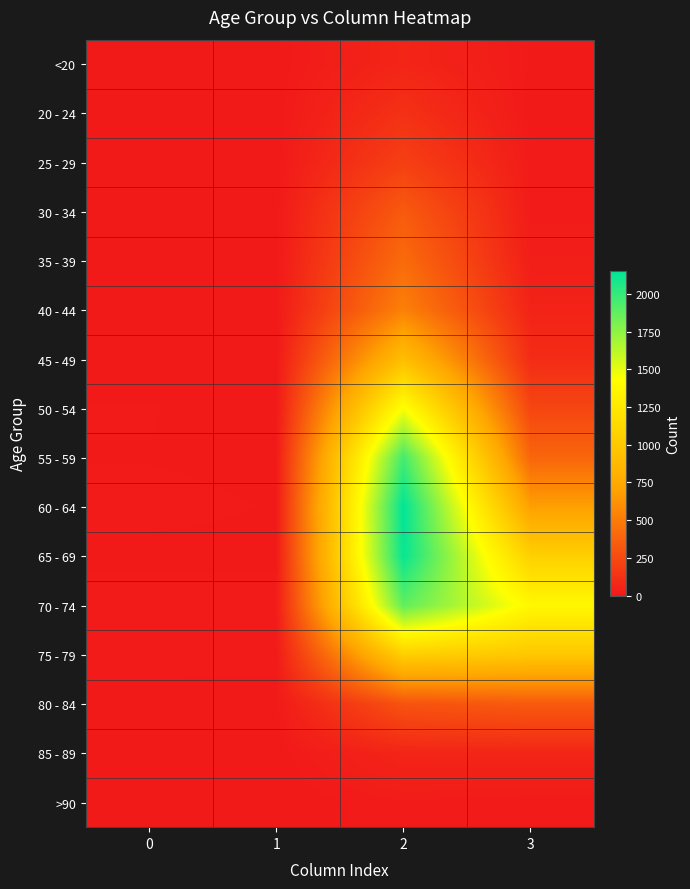

Reading left to right, transcribe all the data shown in this chart.

<20: 0=0	1=1	2=62	3=7
20 - 24: 0=1	1=0	2=121	3=2
25 - 29: 0=0	1=0	2=196	3=13
30 - 34: 0=0	1=2	2=333	3=14
35 - 39: 0=2	1=1	2=420	3=26
40 - 44: 0=0	1=1	2=530	3=53
45 - 49: 0=2	1=1	2=915	3=97
50 - 54: 0=9	1=3	2=1450	3=227
55 - 59: 0=8	1=6	2=1965	3=392
60 - 64: 0=11	1=8	2=2151	3=689
65 - 69: 0=6	1=6	2=2130	3=1057
70 - 74: 0=13	1=14	2=1882	3=1381
75 - 79: 0=10	1=12	2=1053	3=993
80 - 84: 0=7	1=4	2=296	3=333
85 - 89: 0=3	1=1	2=62	3=64
>90: 0=0	1=0	2=15	3=9